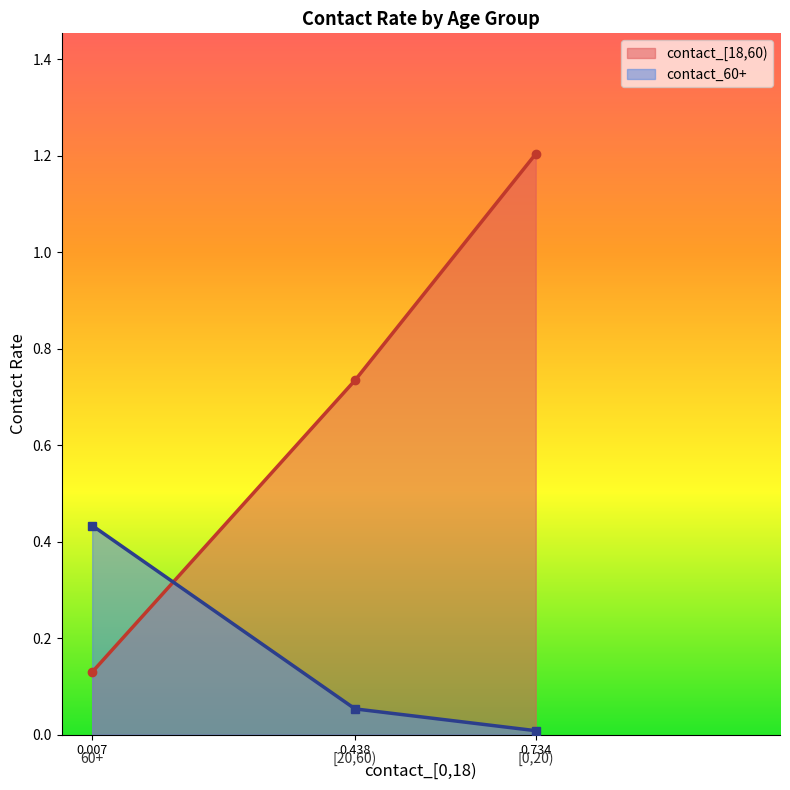

True or false: contact_[18,60) has a value of 1.1 at 0.438.

False